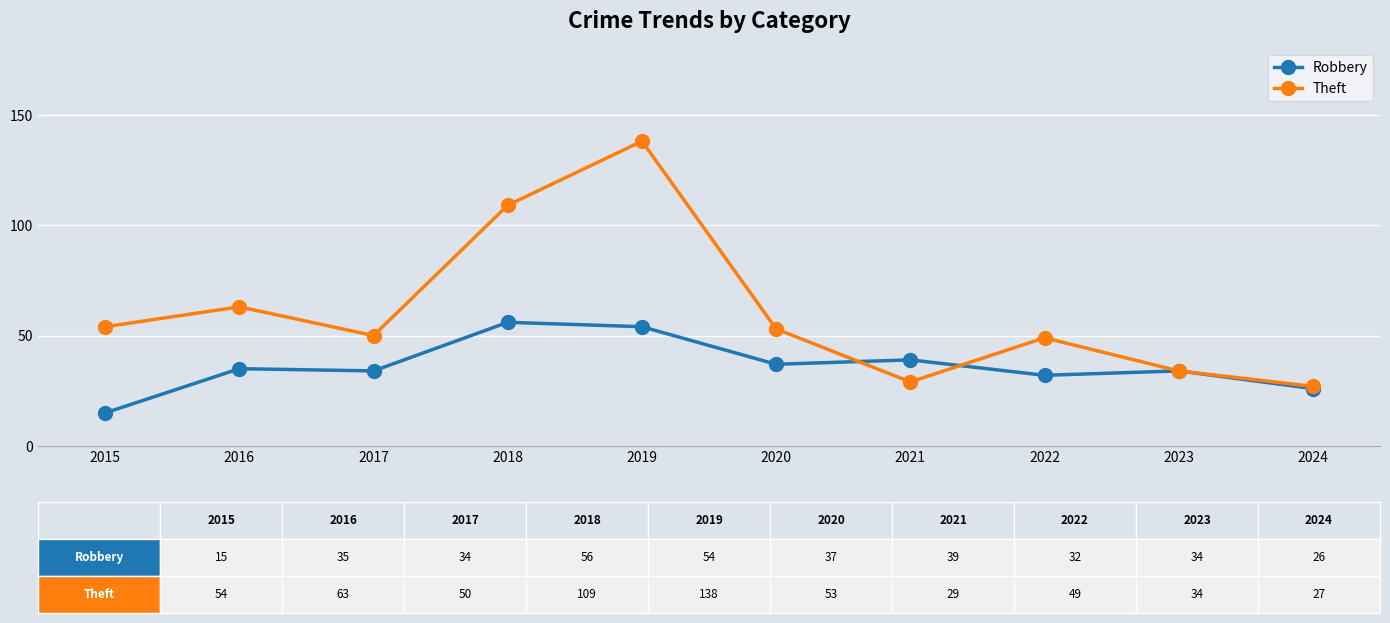

Rank the series at 2021 from highest to lowest value.

Robbery, Theft